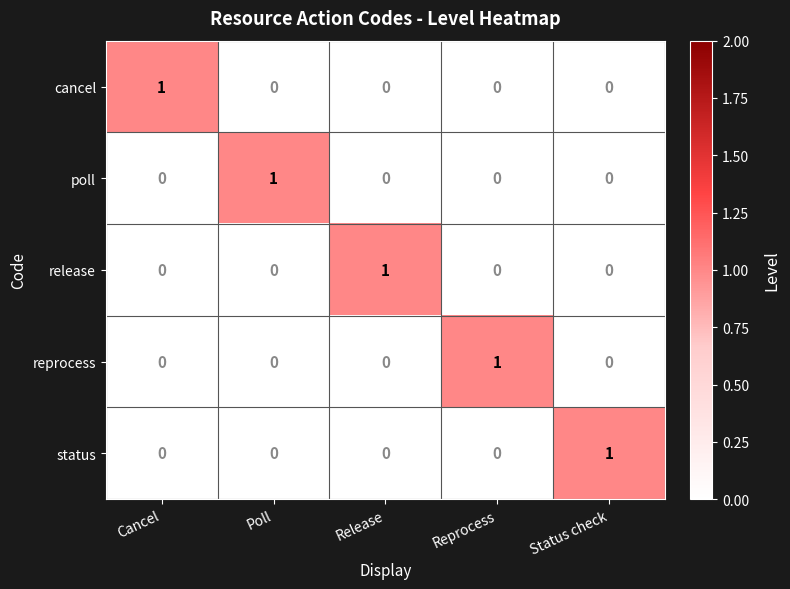

At how many categories does at least one series exceed 0?

5